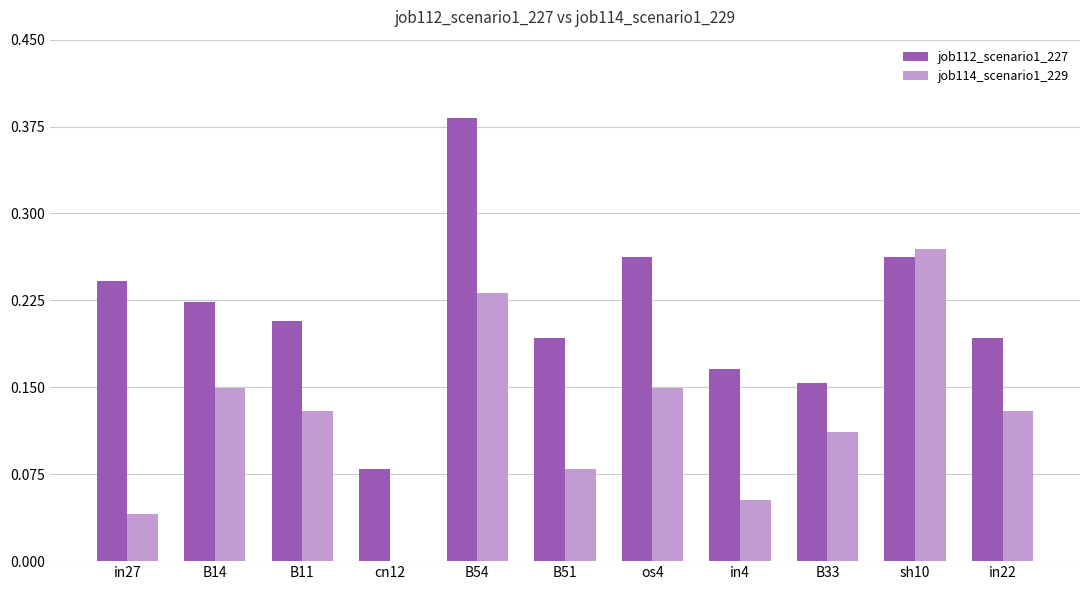

What is the sum of all job112_scenario1_227 values?

2.4